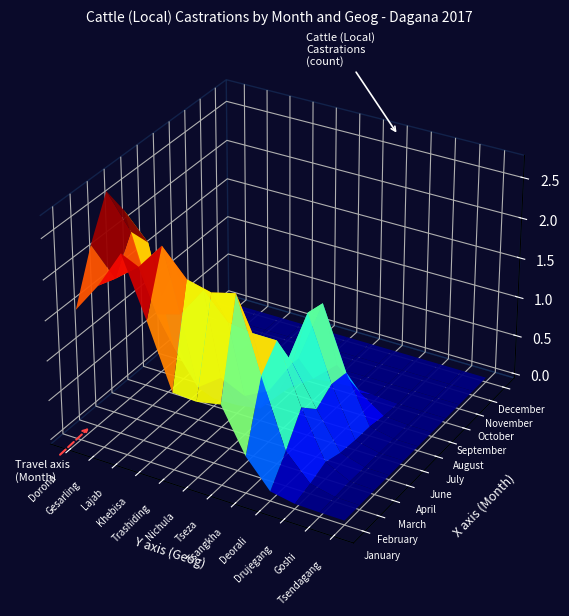

What is the sum of the February values at Nichula and Tsangkha?

3